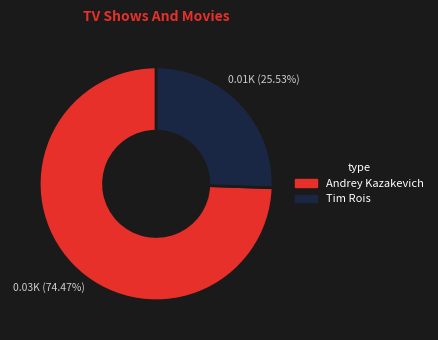

Which category has the biggest portion of the pie?

Andrey Kazakevich